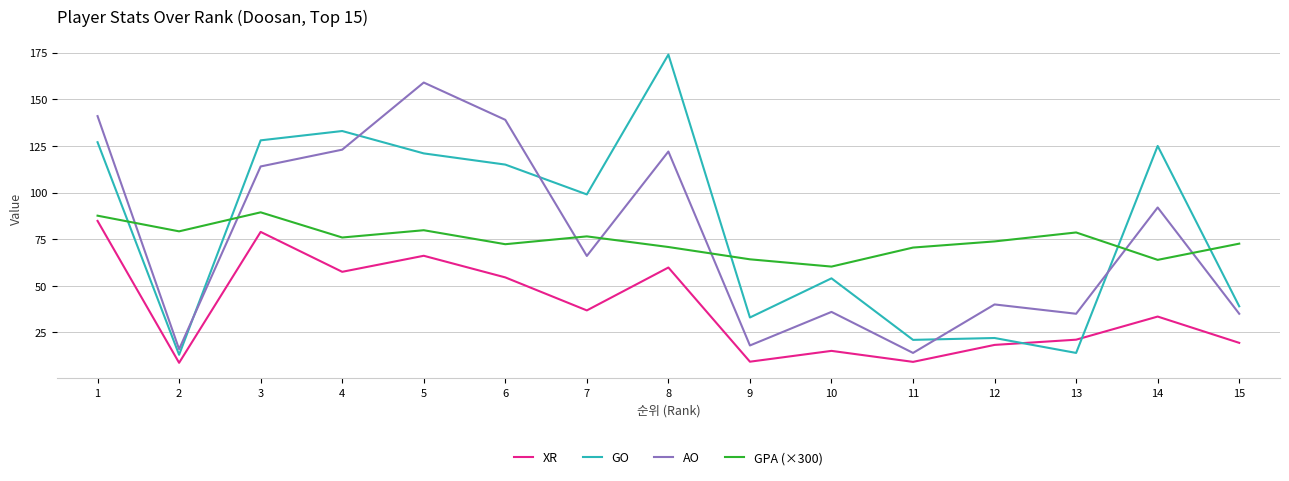

Which series changed the most between 3 and 15?

GO